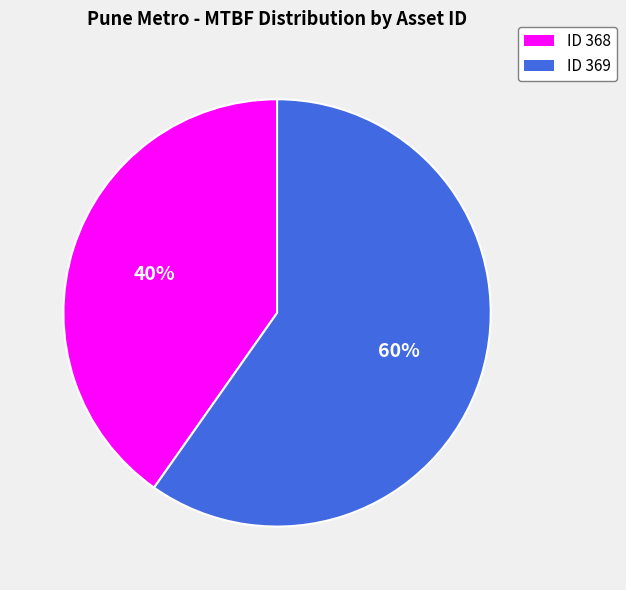

Which has a higher value, ID 368 or ID 369?

ID 369